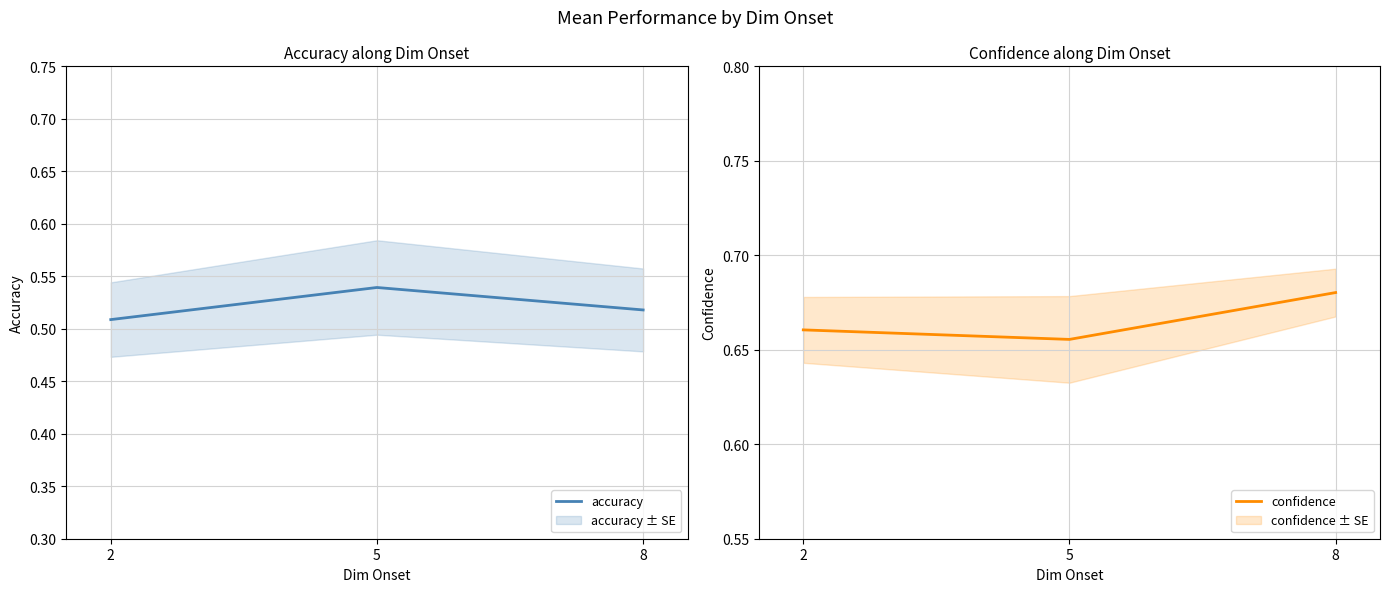

What is the sum of the accuracy values at 5 and 2?

1.0